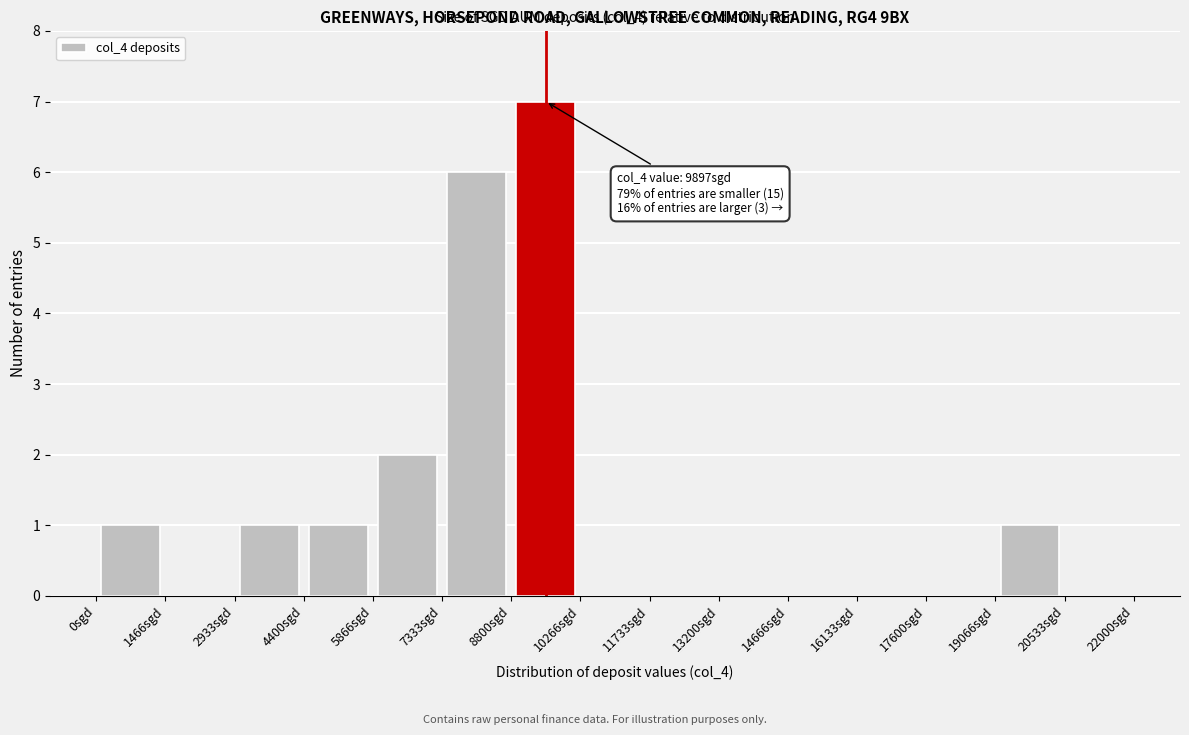

Over which range of the x-axis is the bar tallest?

8800 to 10200